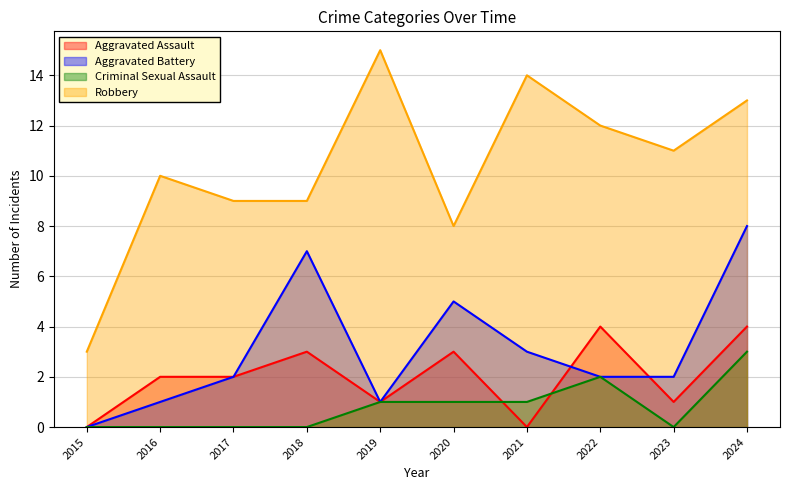

True or false: Criminal Sexual Assault has a value of 1 at 2015.

False